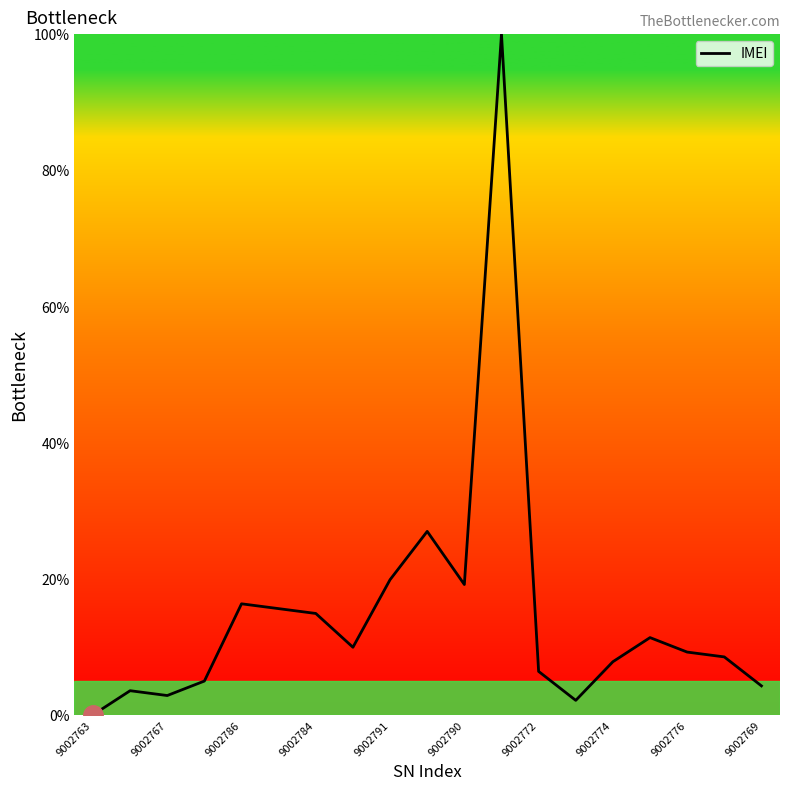

What is the difference between the maximum and minimum values?

100.0